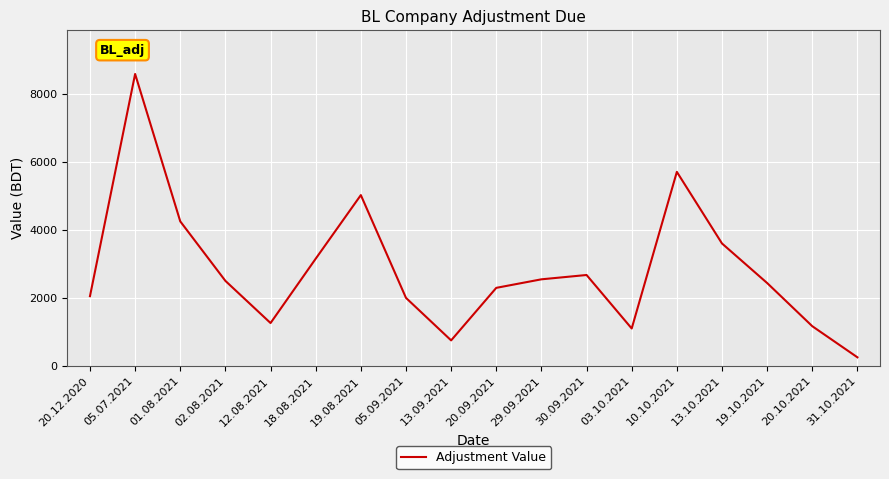

Between 01.08.2021 and 19.10.2021, which is larger?

01.08.2021